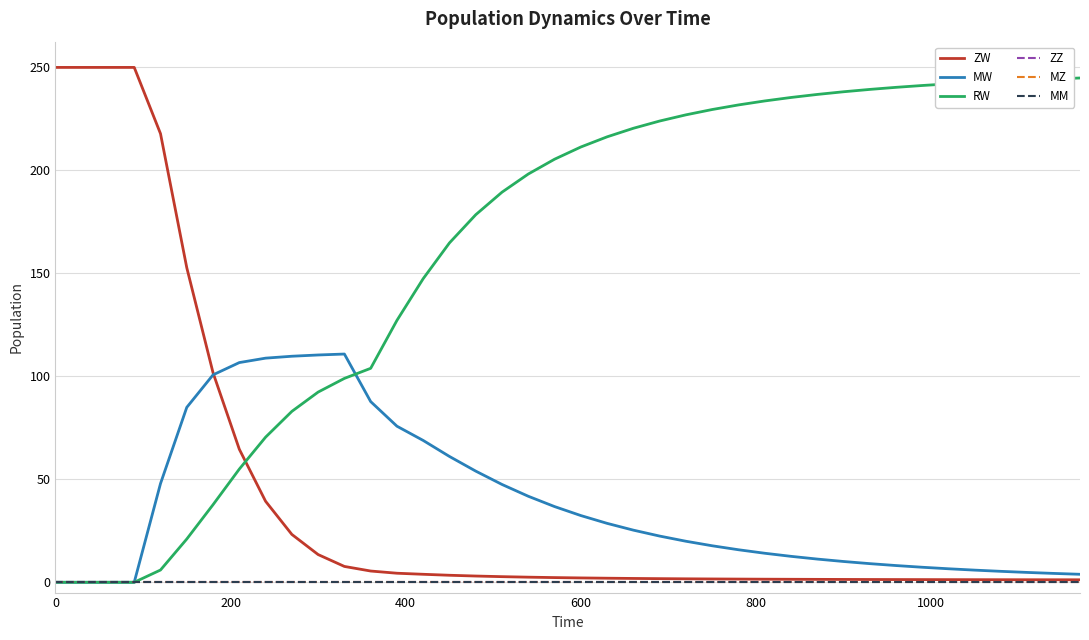

Does the chart display data point markers on the line(s)?

No